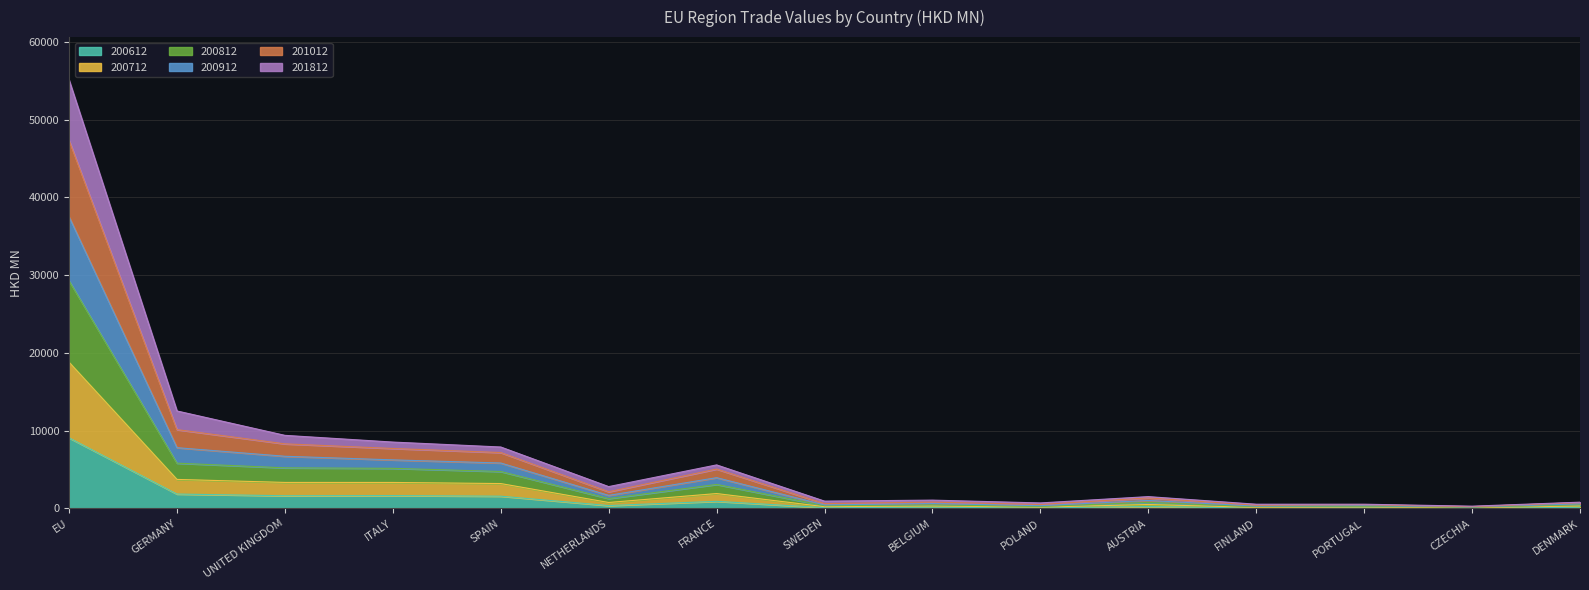

The 200612 series shows 566.5 at ITALY. True or false?

False